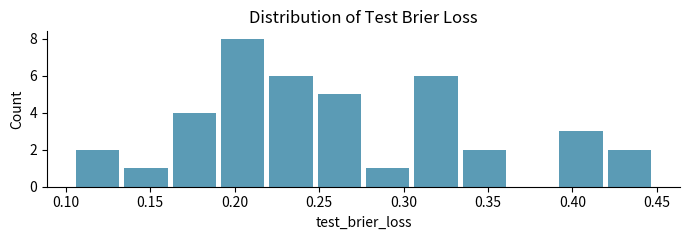

Reading left to right, list every bar in this chart as the range it spans on the x-axis followed by its height. Neither the bar edges nor the heights are printed on the chart, so give them approximately, as read against the axes.

0.105 to 0.135: 2
0.135 to 0.160: 1
0.160 to 0.190: 4
0.190 to 0.220: 8
0.220 to 0.250: 6
0.250 to 0.275: 5
0.275 to 0.305: 1
0.305 to 0.335: 6
0.335 to 0.360: 2
0.360 to 0.390: 0
0.390 to 0.420: 3
0.420 to 0.450: 2